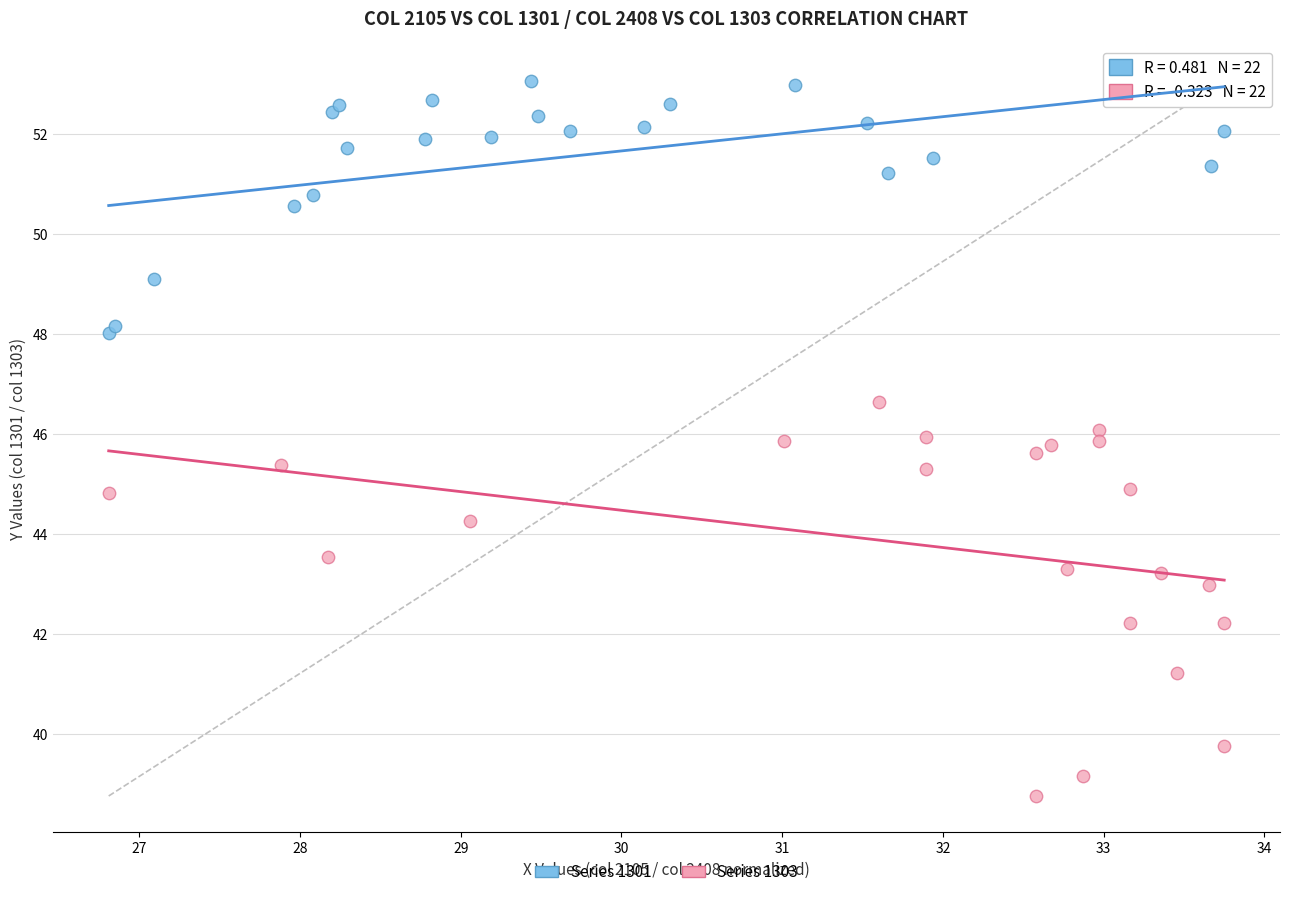

Which series contains the highest Y value?

Series 1301